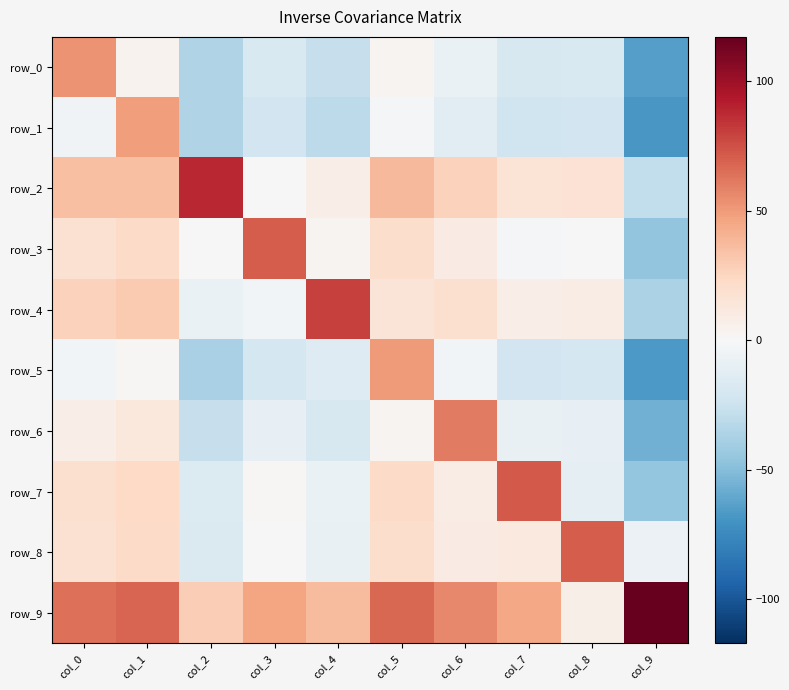

What is the difference between the maximum and second lowest values in the row_2 series?

88.0